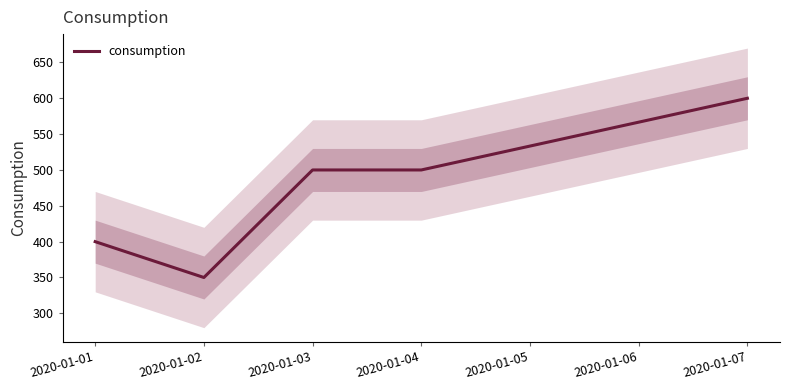

What value does the data have at 2020-01-01, to the nearest 10?

400